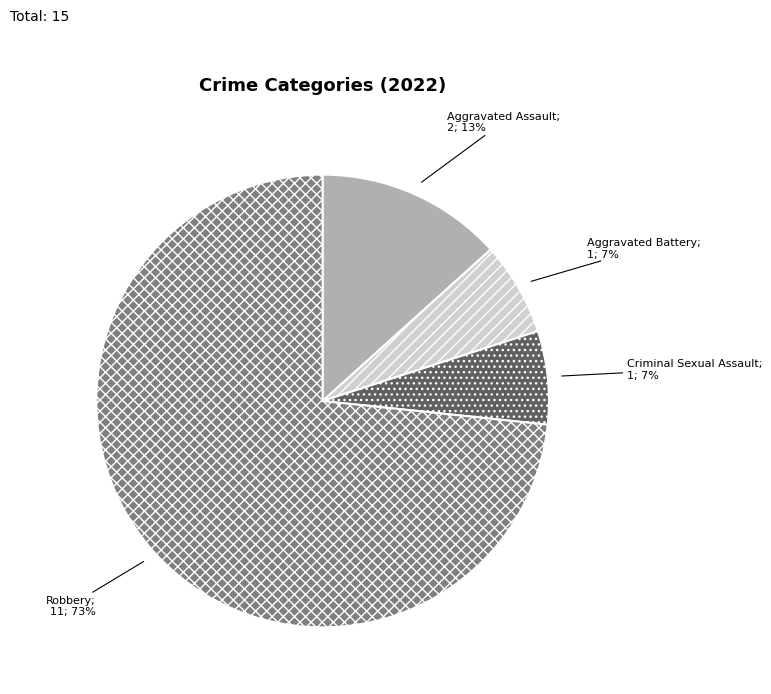

Does any single category account for the majority?

Yes